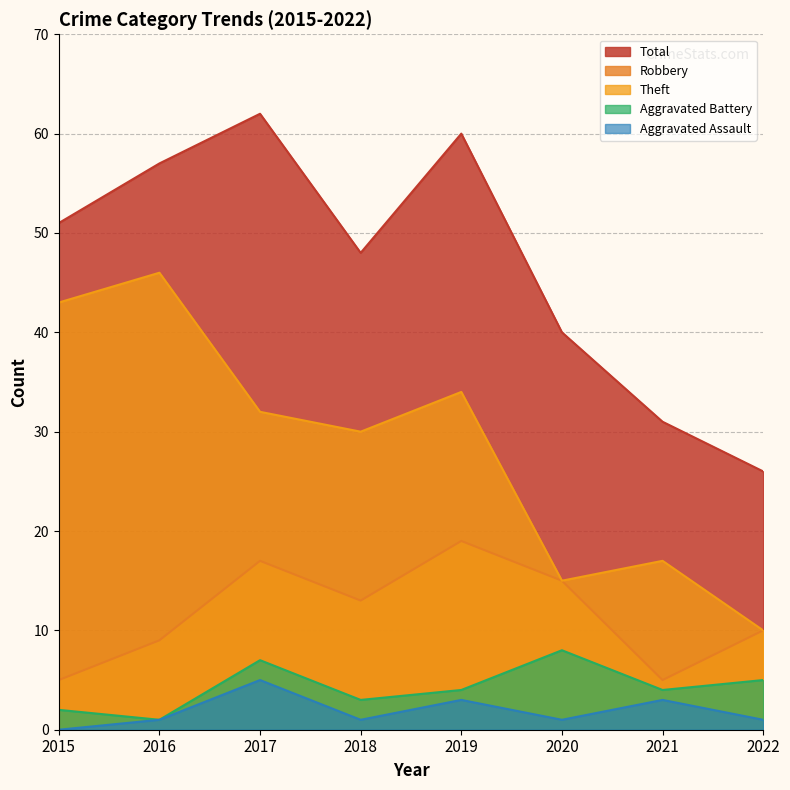

Reading left to right, transcribe all the data shown in this chart.

Robbery: 5	9	17	13	19	15	5	10
Theft: 43	46	32	30	34	15	17	10
Aggravated Battery: 2	1	7	3	4	8	4	5
Aggravated Assault: 0	1	5	1	3	1	3	1
Total: 51	57	62	48	60	40	31	26